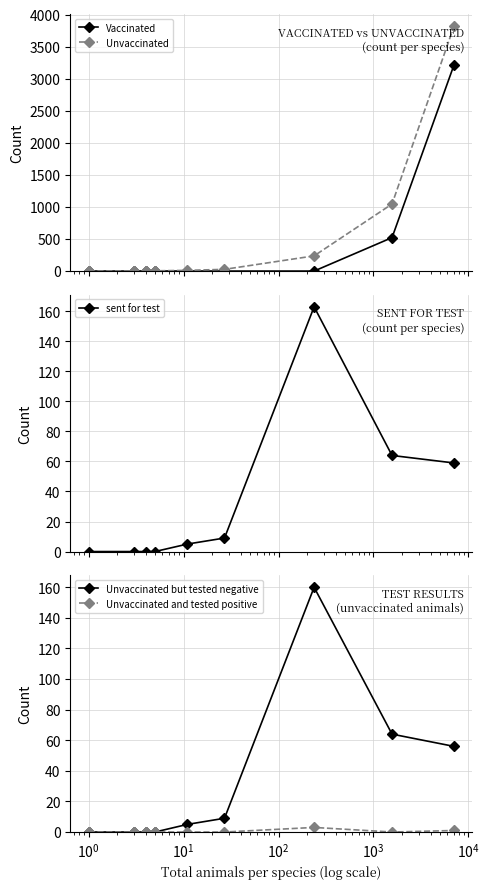

How many lines are shown in the chart?

5